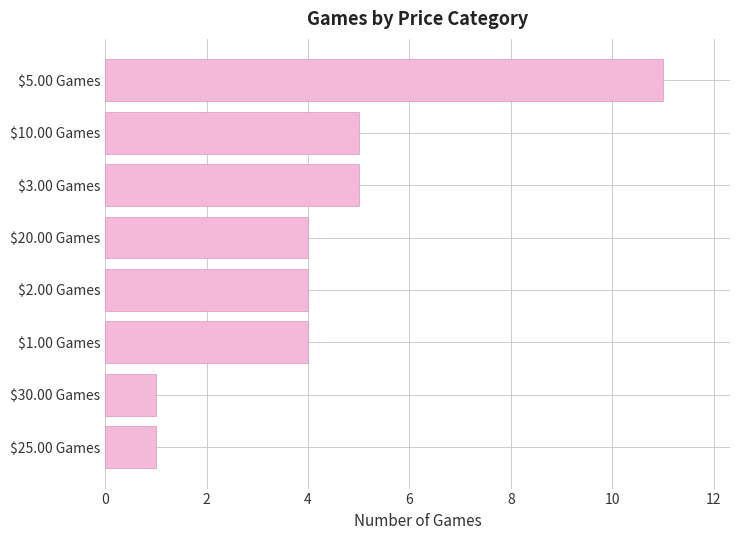

What is the greatest value displayed?

11